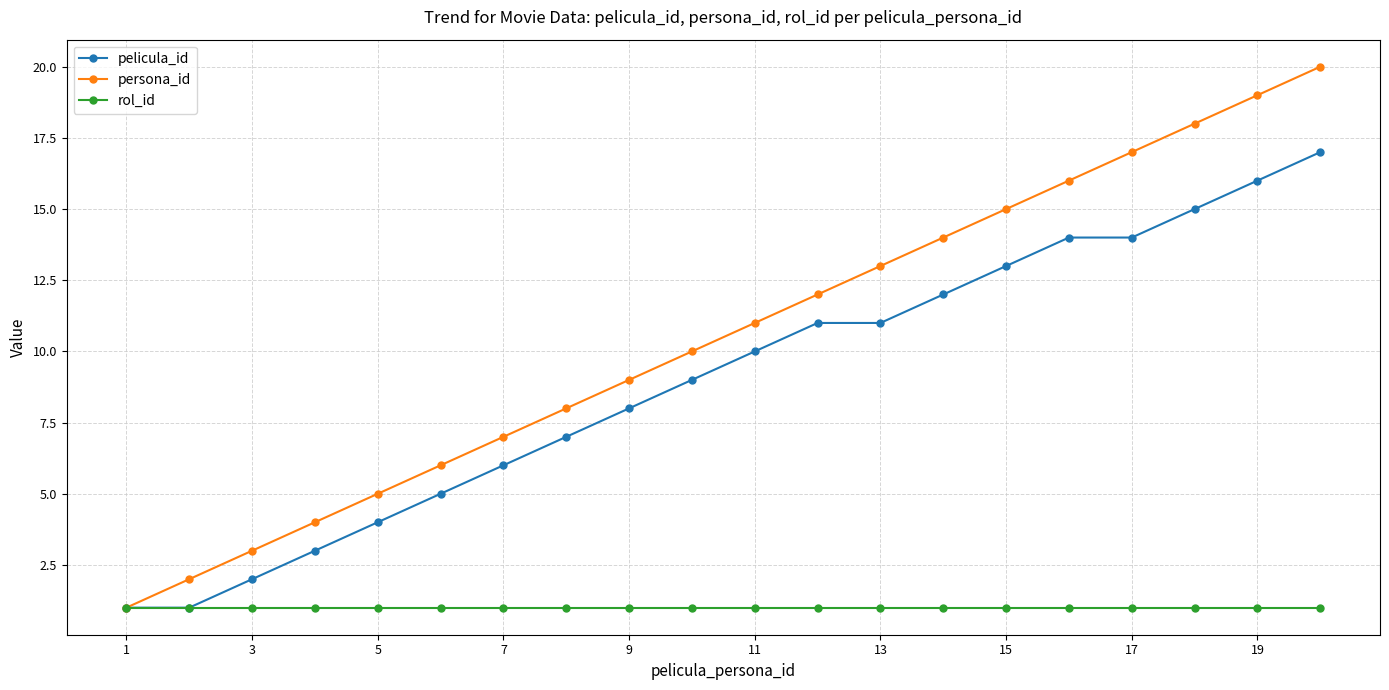

List the series in order of their overall mean, lowest first.

rol_id, pelicula_id, persona_id